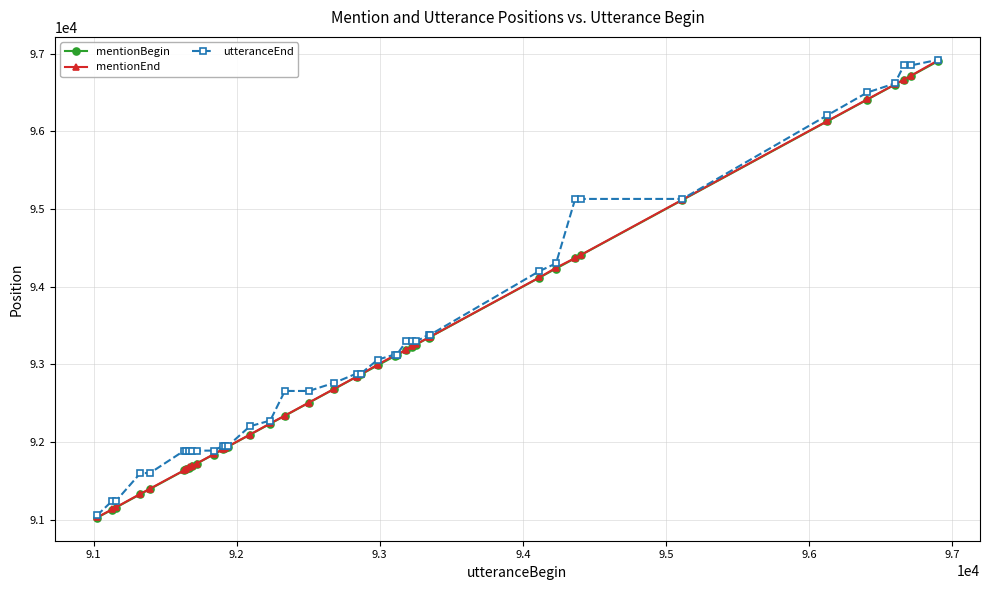

Which series has the largest total across all categories?

utteranceEnd